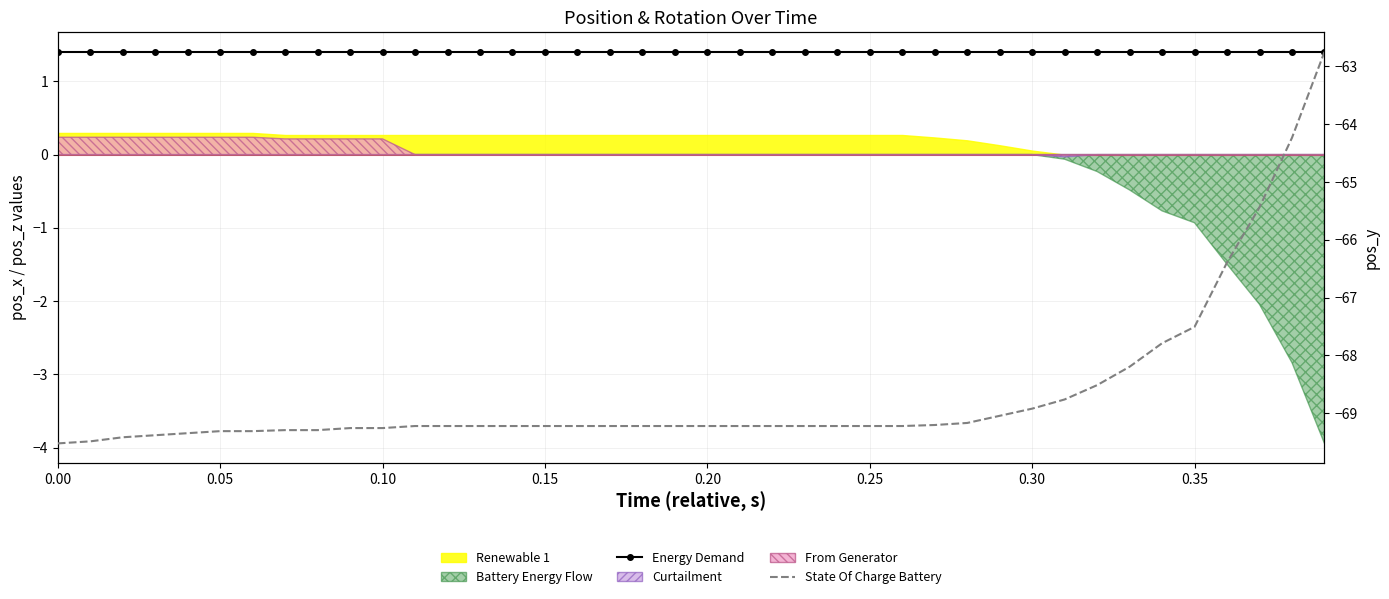

What is the greatest value displayed?

1.4